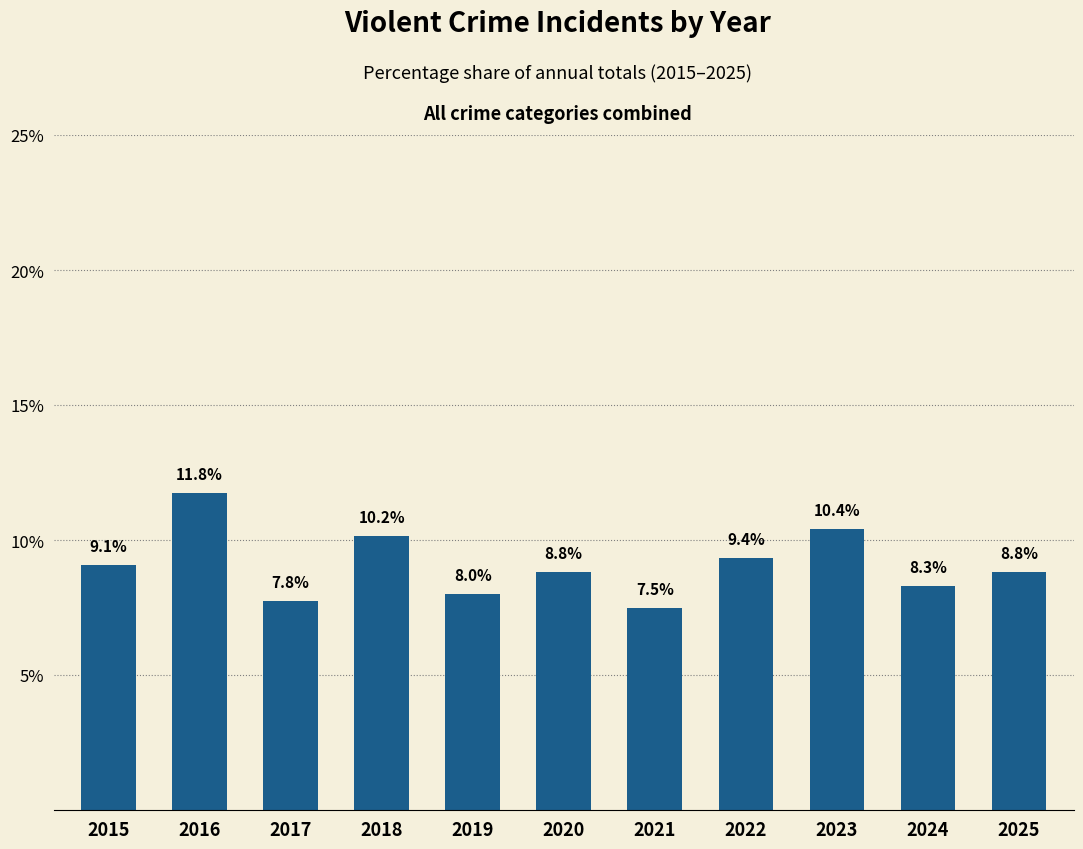

What is the value of the 10th bar from the left?

8.3